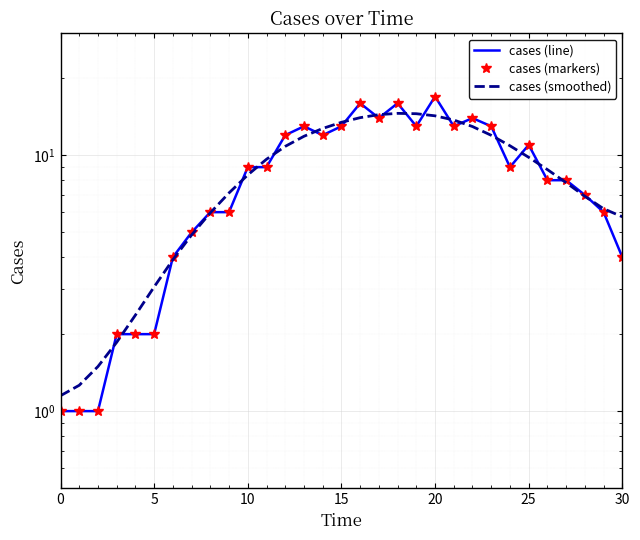

The cases (markers) series shows 16.0 at 16. True or false?

True